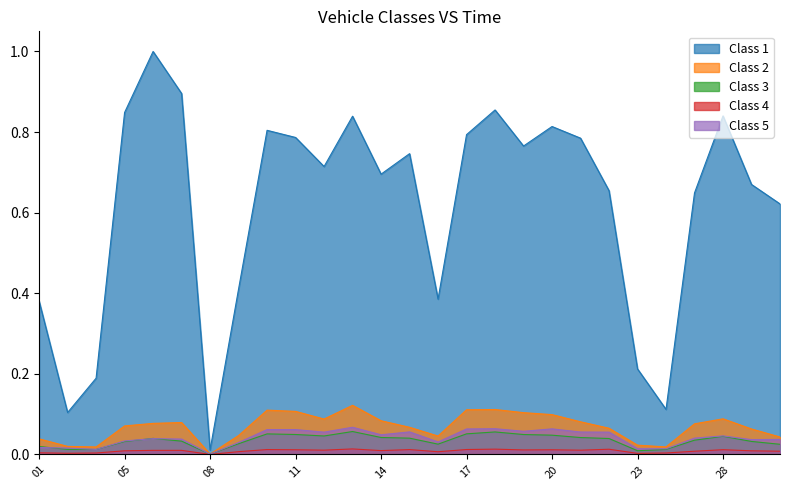

What is the sum of all Class 5 values?

1.1